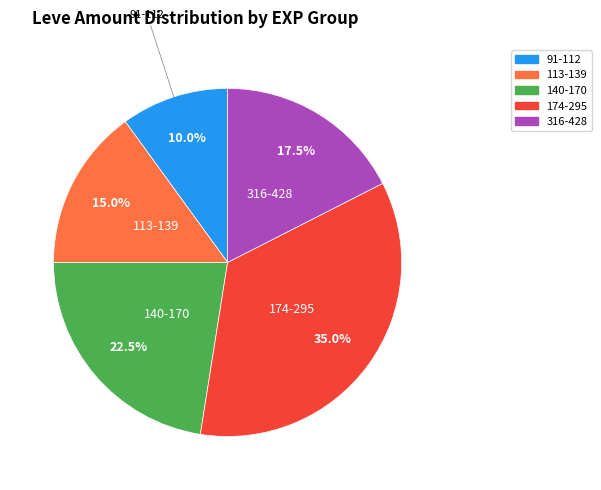

Is there any slice that represents more than half of the pie?

No